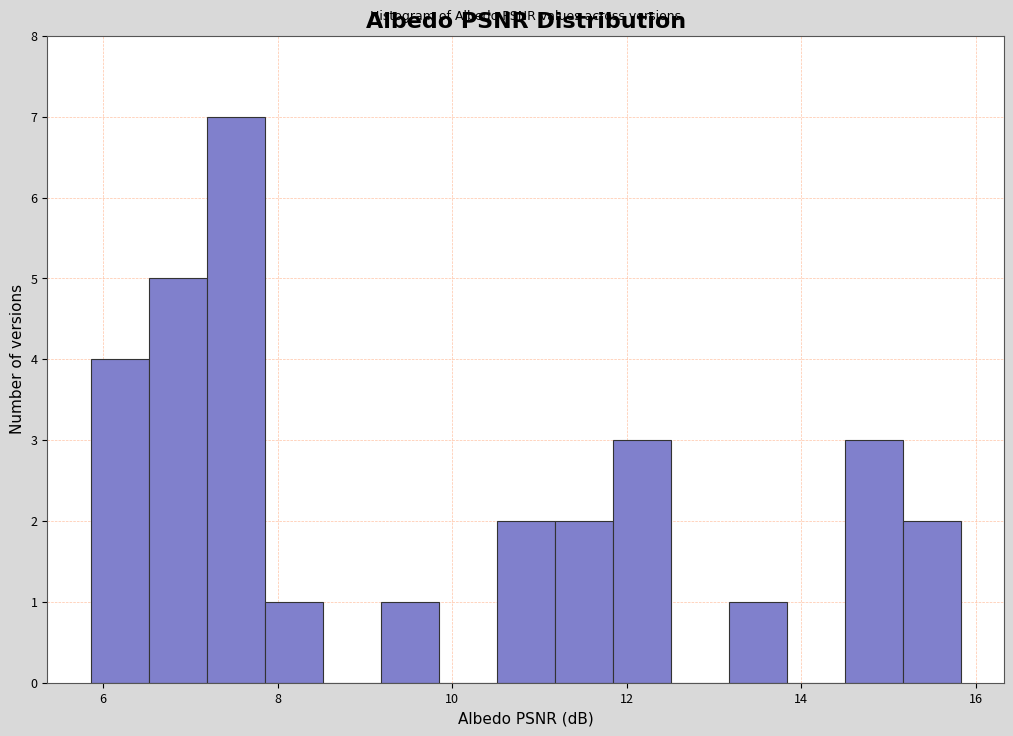

Around what value on the x-axis is the tallest bar? Give the approximate position of its centre, as read against the axis.

7.6